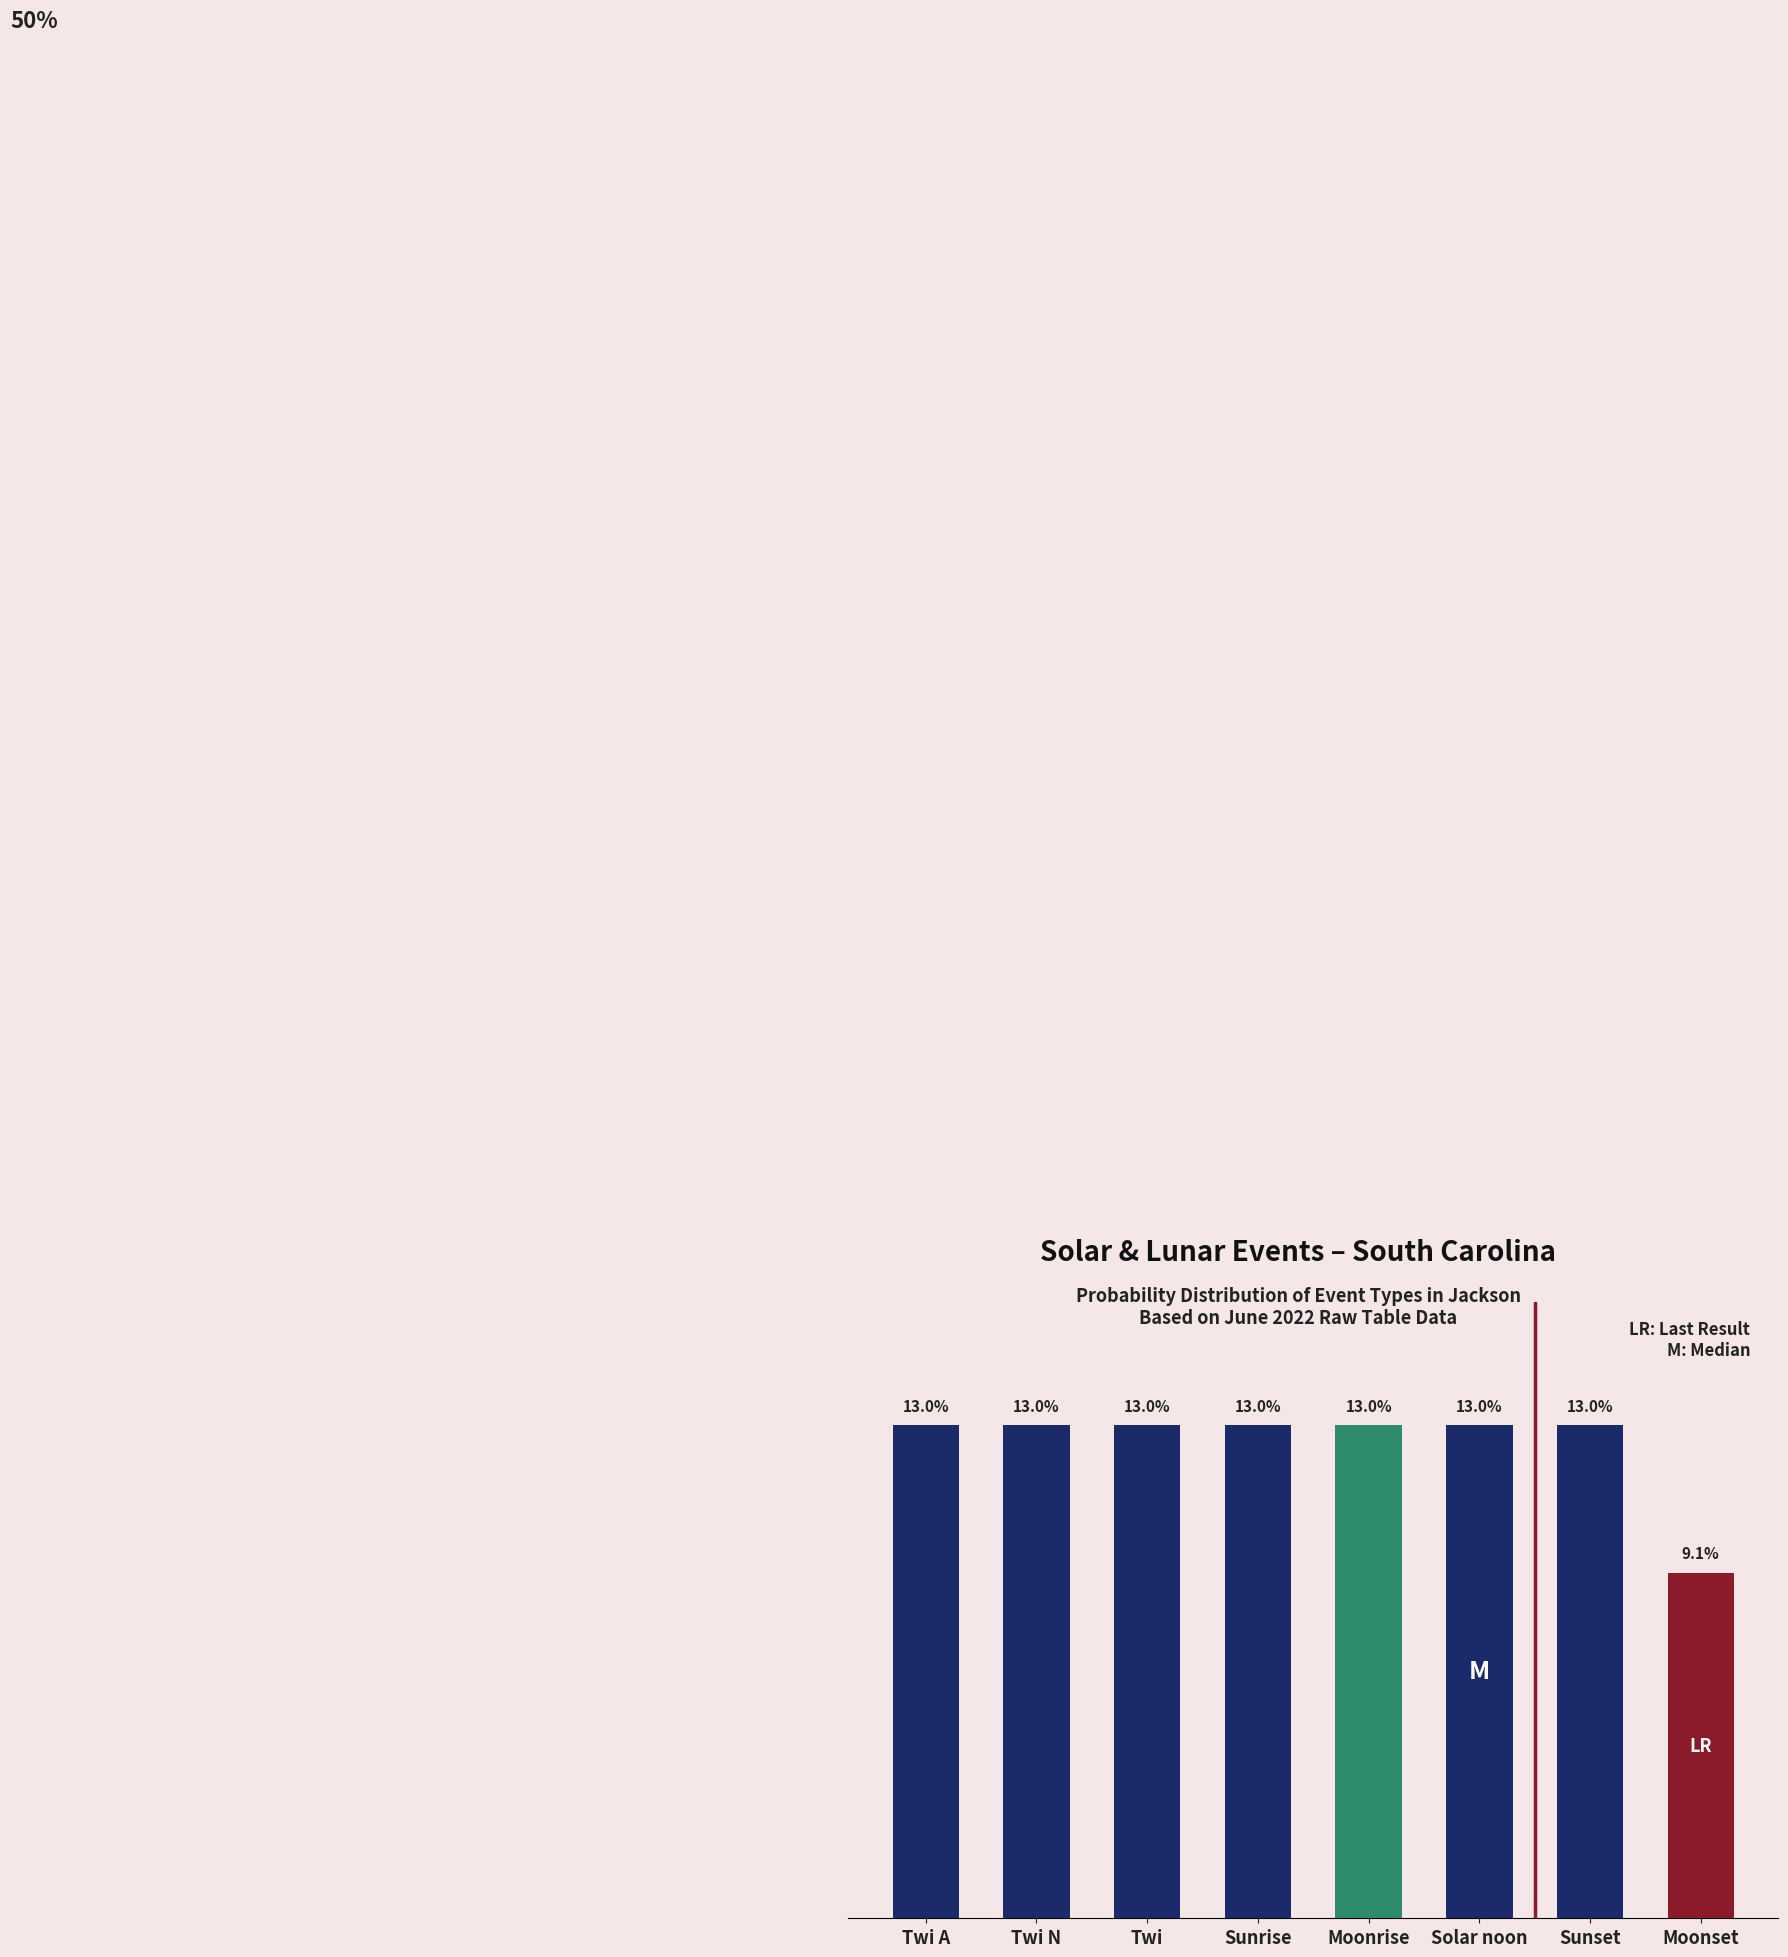

What is the label of the 7th bar from the right?

Twi N